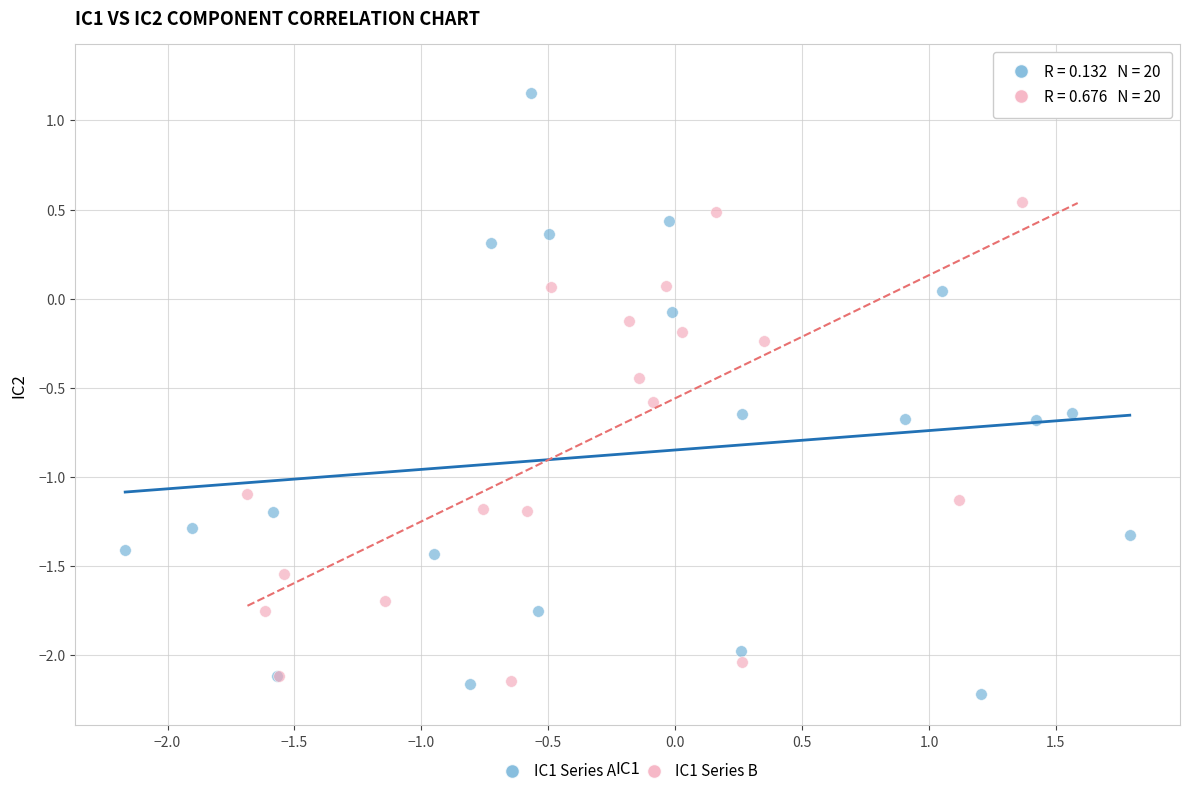

What are all the series names shown in the legend?

IC1 Series A, IC1 Series B